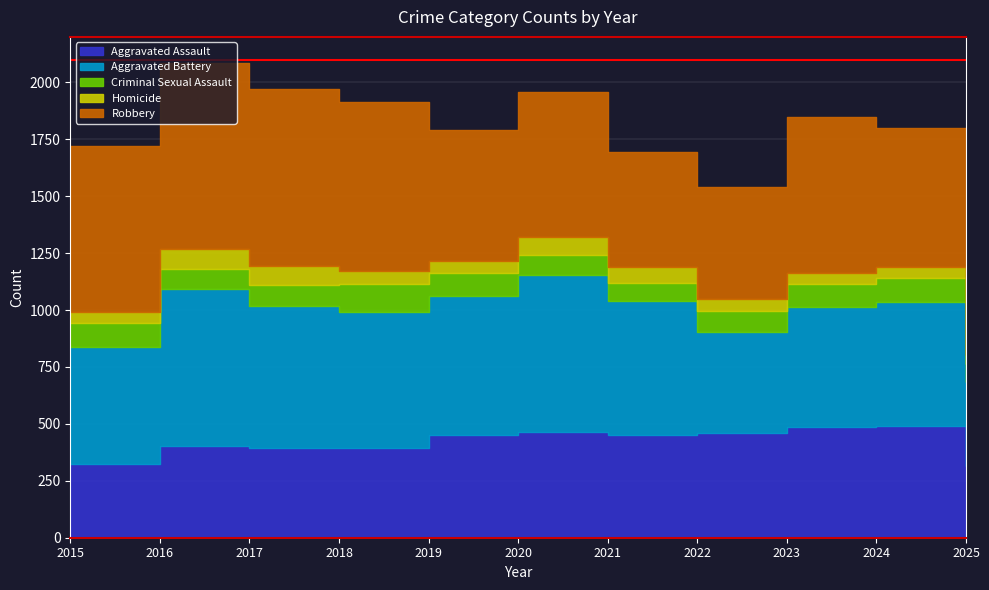

What is the difference between the highest and lowest values at 2018?

685